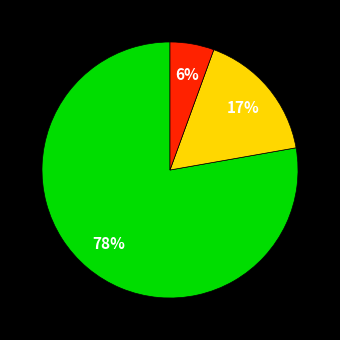

Is there a majority slice in this chart?

Yes